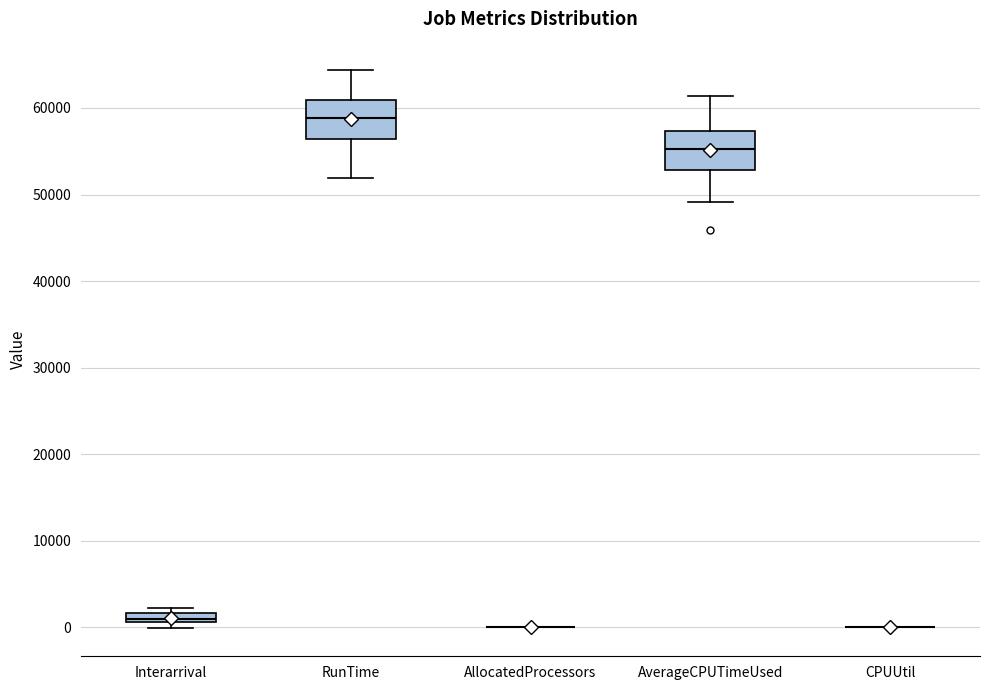

Where is the lower edge of the box for Interarrival on the y-axis? The values are not printed on the chart, so give them approximately, as read against the axis.

1000